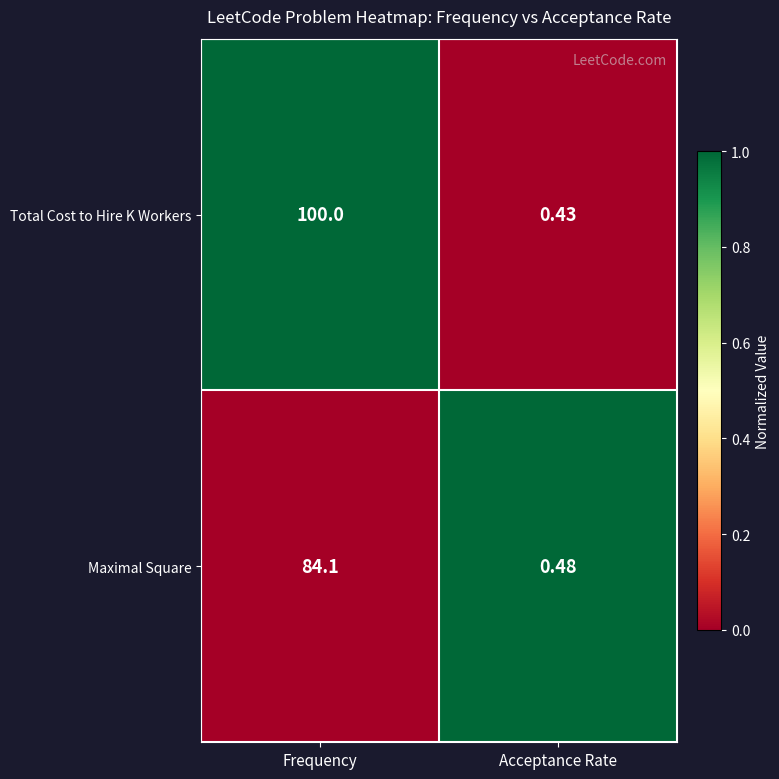

Rank the series by their average value, from highest to lowest.

Total Cost to Hire K Workers, Maximal Square